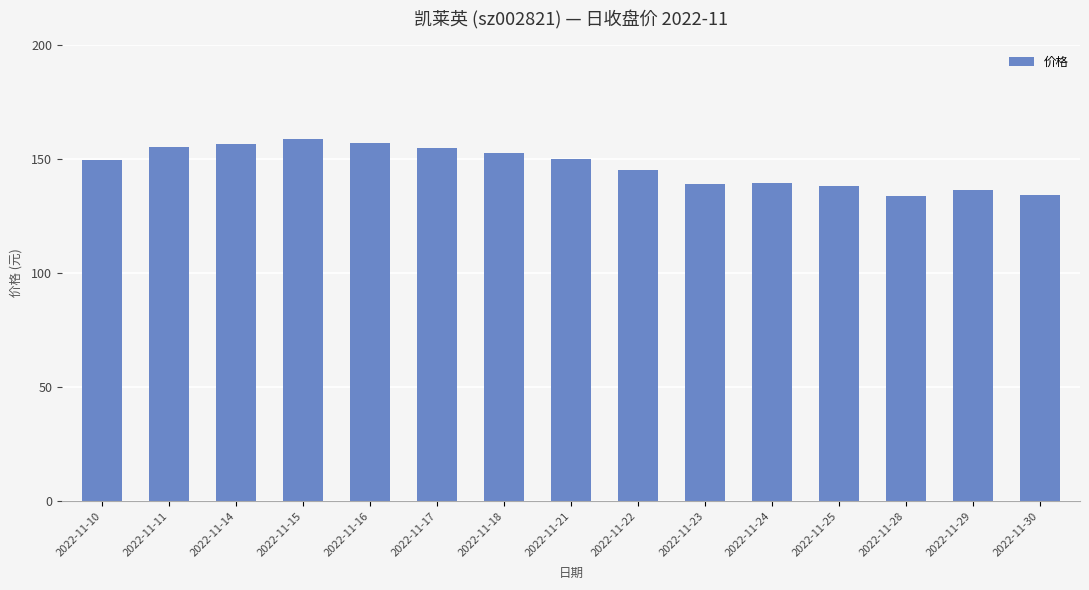

What is the difference between the maximum and minimum values?

25.0